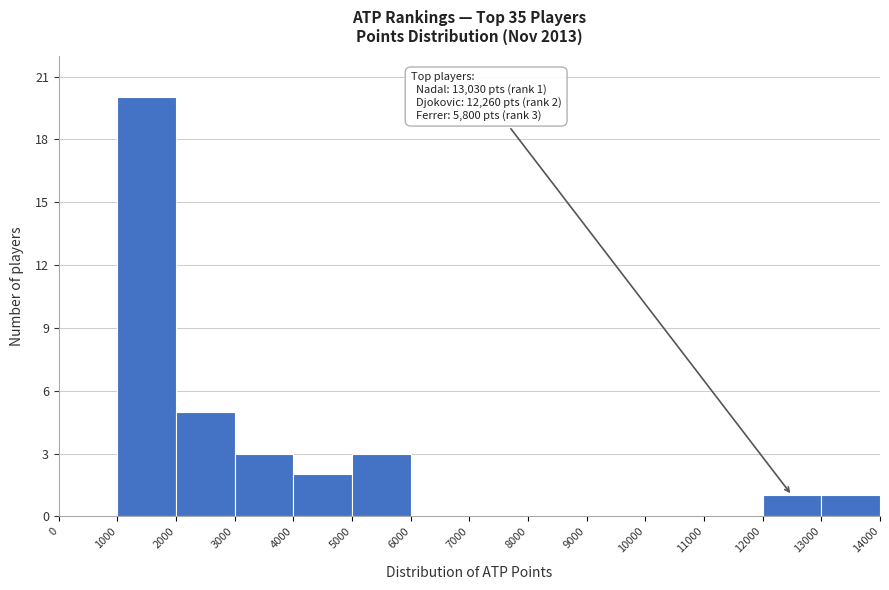

Over which range of the x-axis is the bar tallest?

1000 to 2000